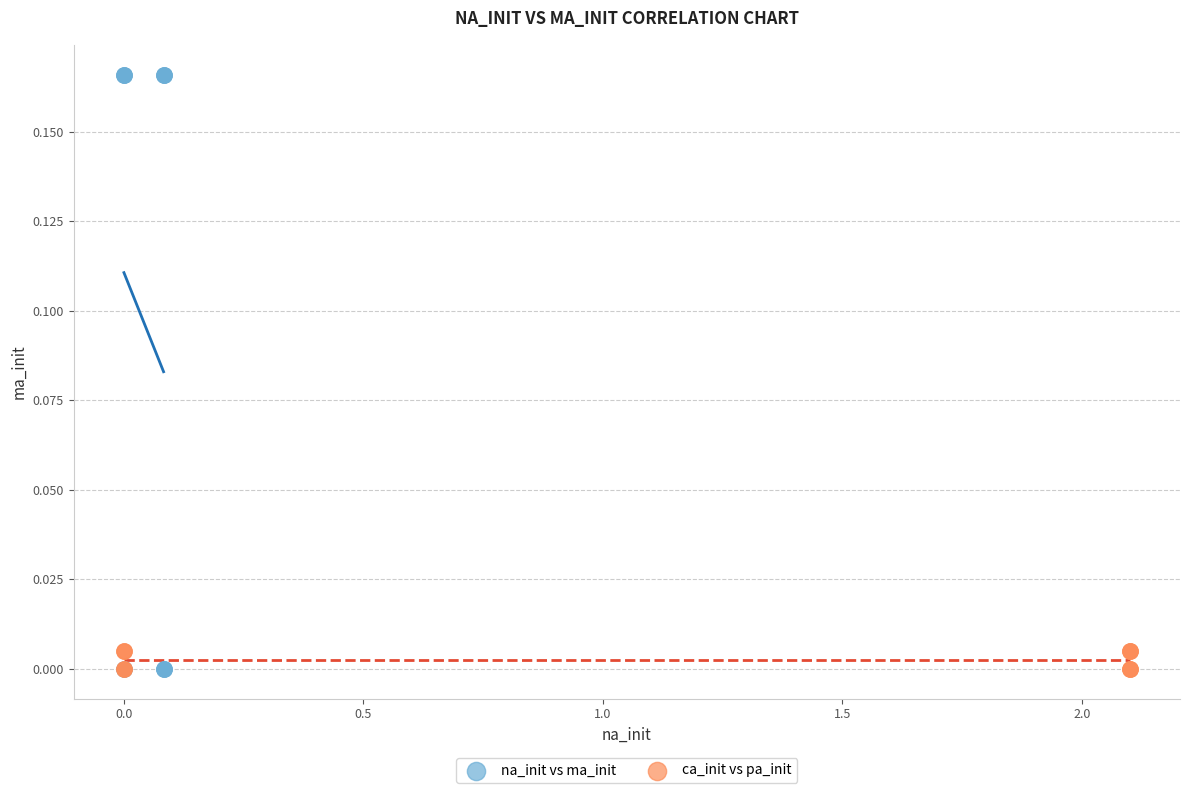

What are all the series names shown in the legend?

na_init vs ma_init, ca_init vs pa_init